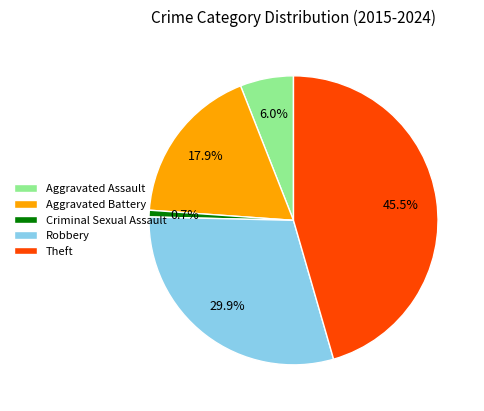

Is there any slice that represents more than half of the pie?

No